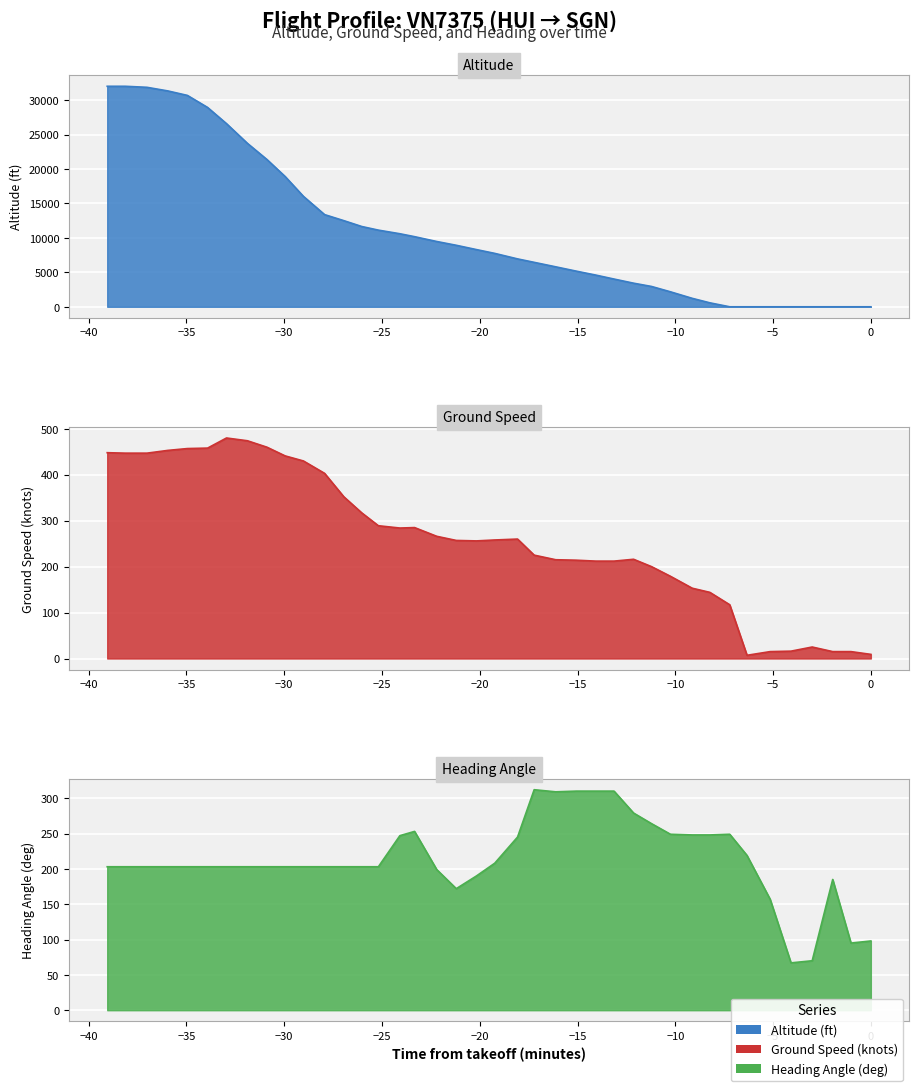

Rank the categories by heading_angle value from highest to lowest.

22, 24, 25, 26, 23, 27, 28, 16, 29, 32, 30, 31, 15, 21, 33, 20, 0, 1, 2, 3, 4, 5, 6, 7, 8, 9, 10, 11, 12, 13, 14, 17, 19, 37, 18, 34, 39, 38, 36, 35